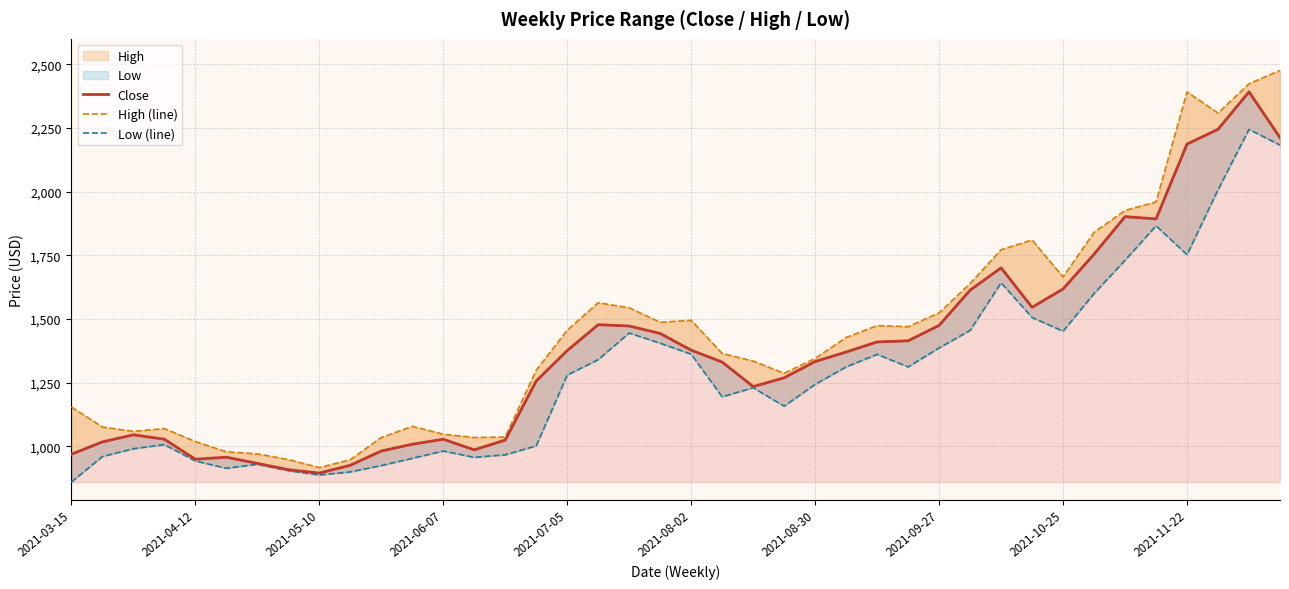

What is the value of the High (line) point at the 6th from the left?

979.0